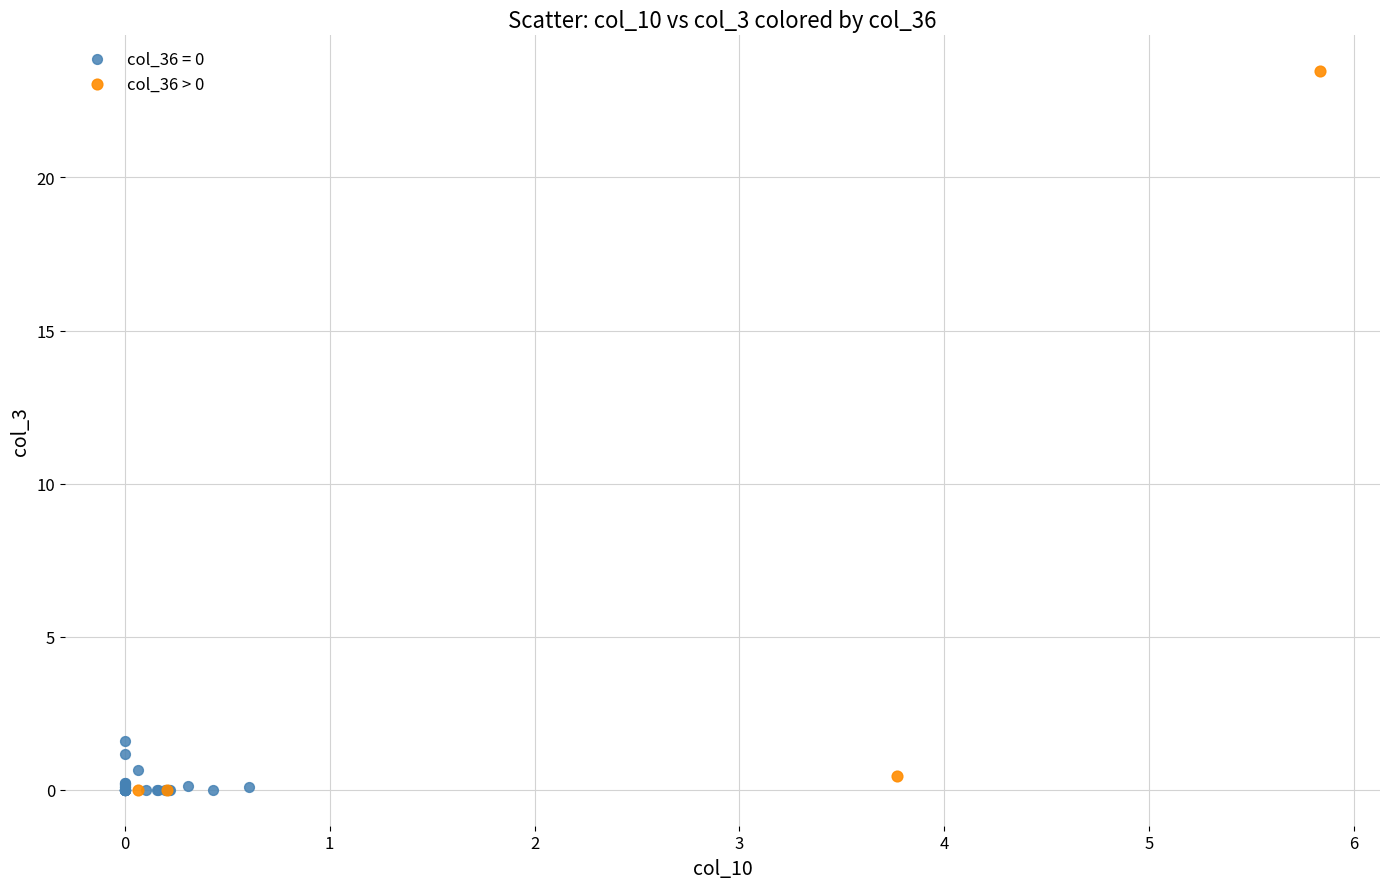

Which series has the widest spread of Y values?

col_36 > 0